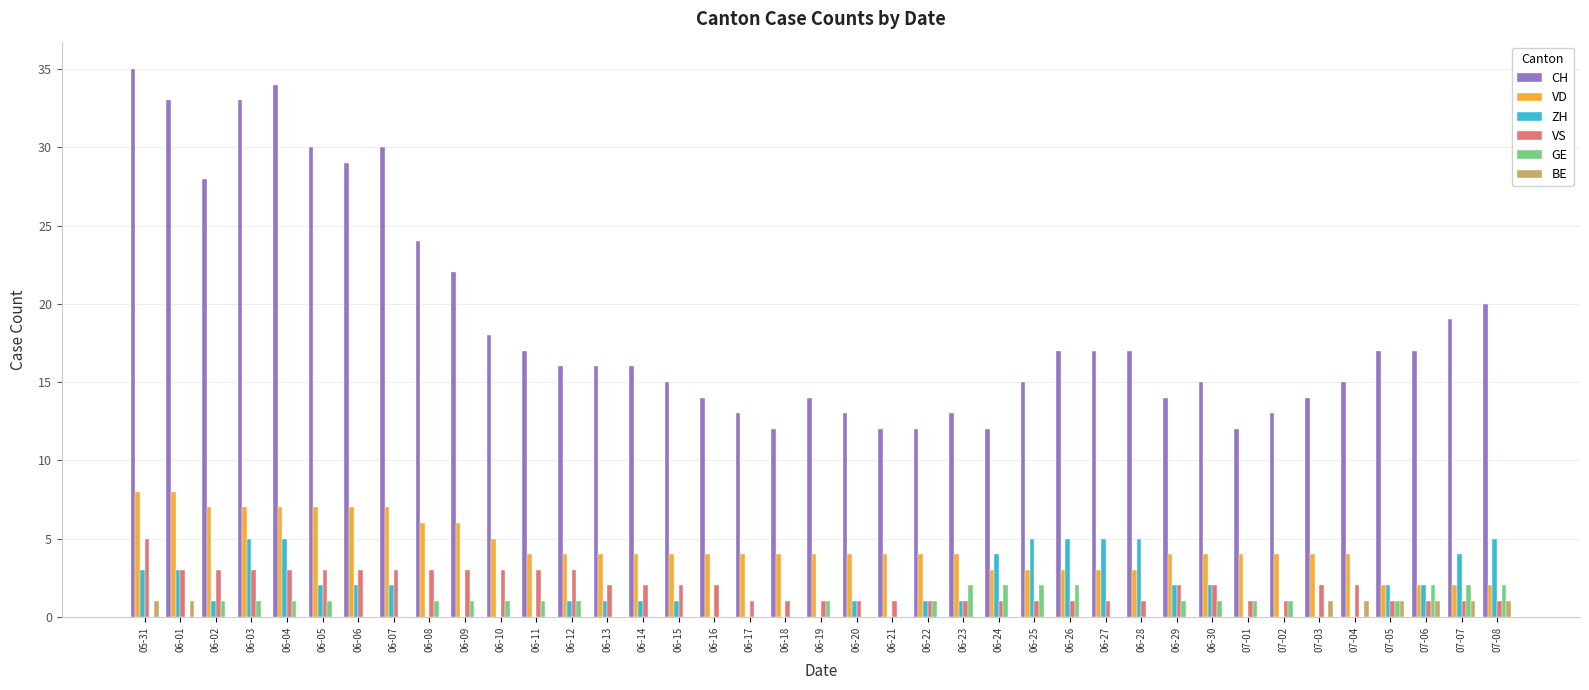

What is the sum of all VS values?

75